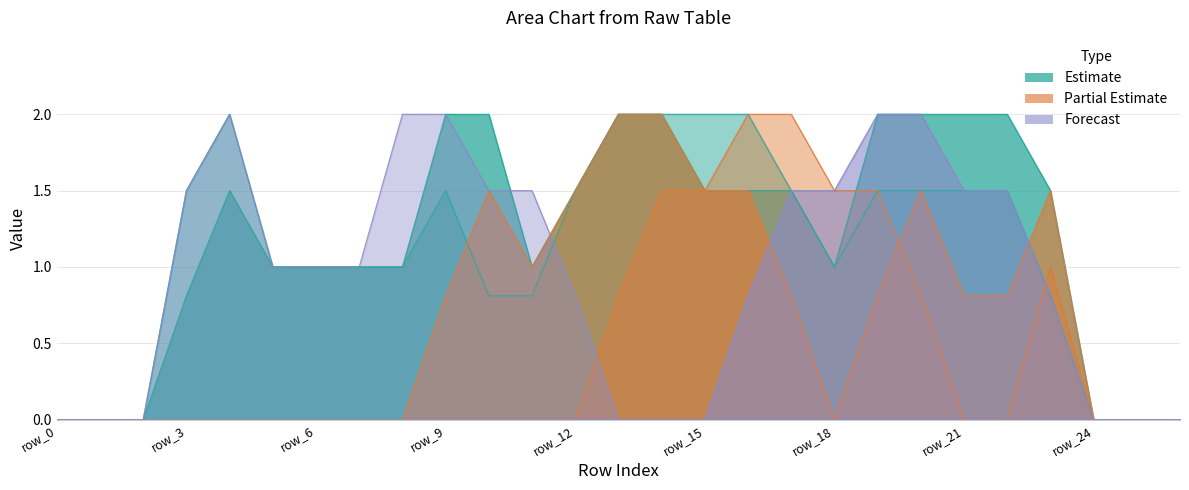

True or false: col_12 has more than 1 interior local peaks.

False